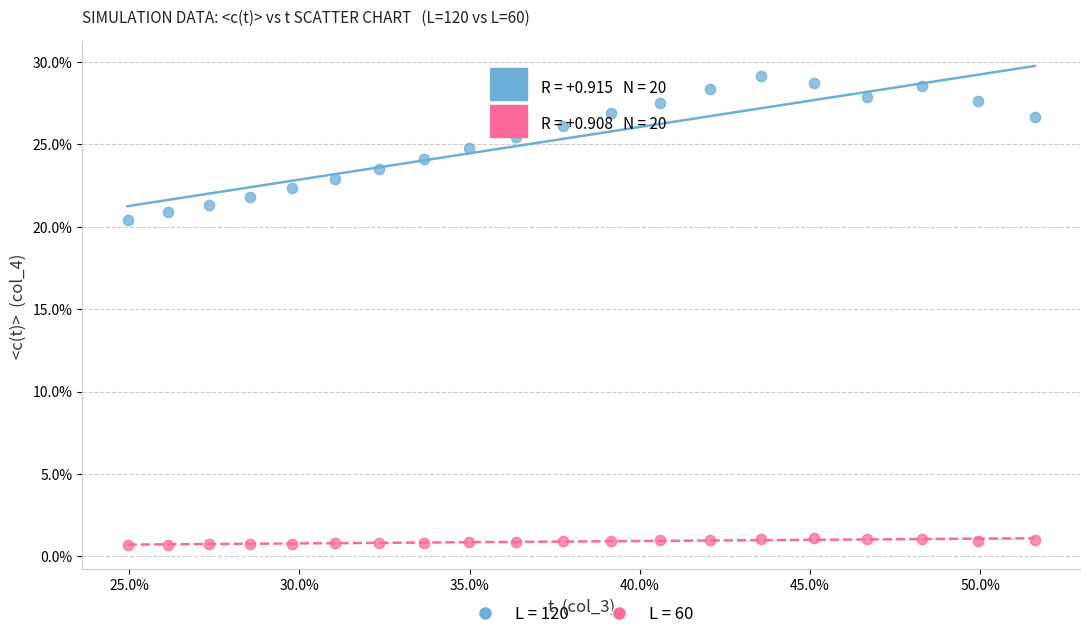

What are all the series names shown in the legend?

L = 120, L = 60